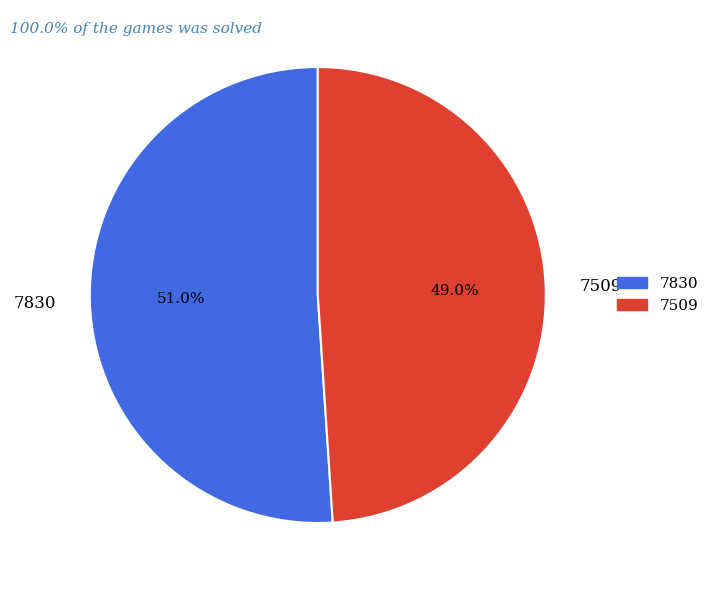

What percentage is NOT represented by 7509?

51.0%